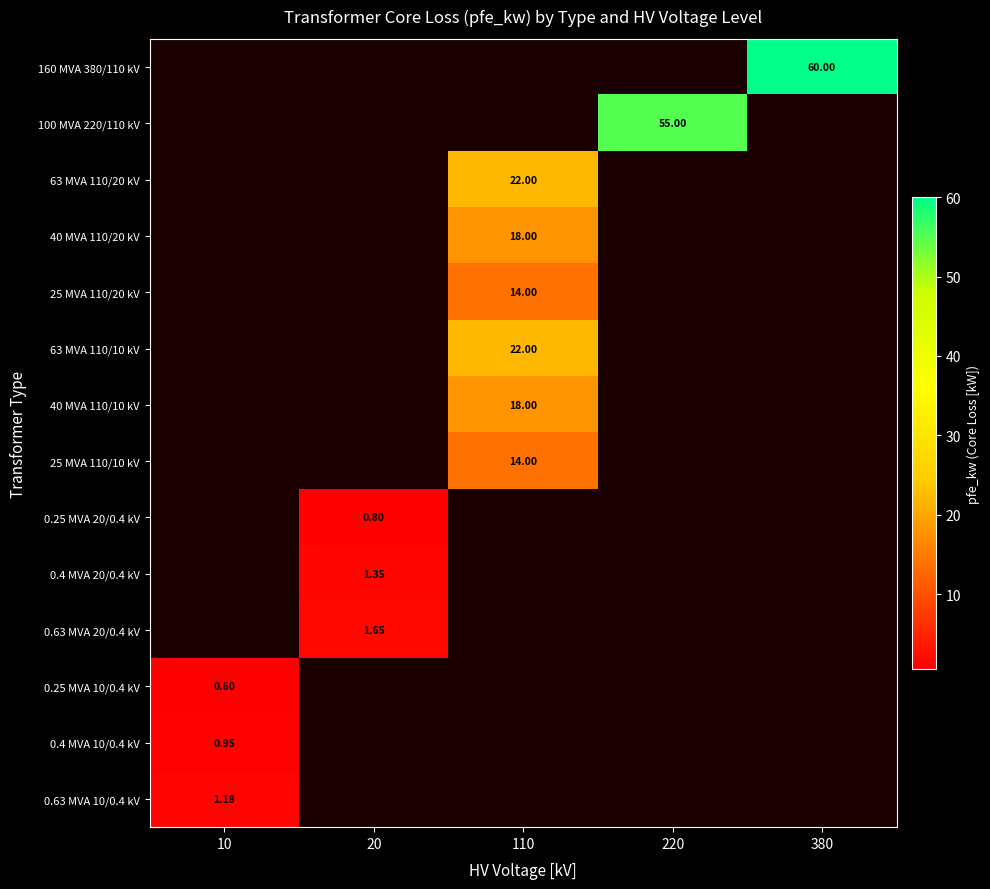

True or false: 25 MVA 110/20 kV has a value of 0.0 at 10.

True